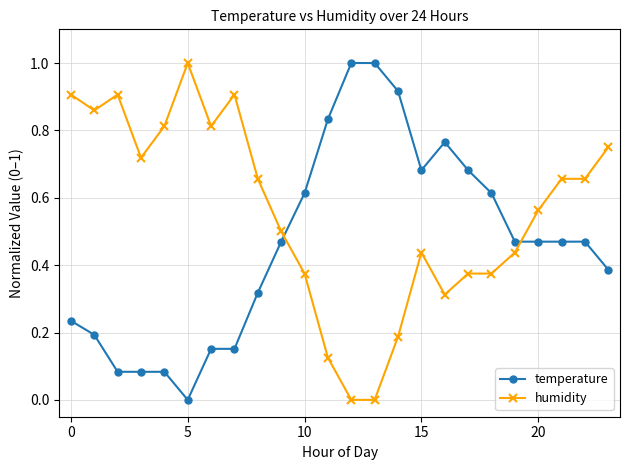

List the series in order of their overall mean, highest first.

humidity, temperature